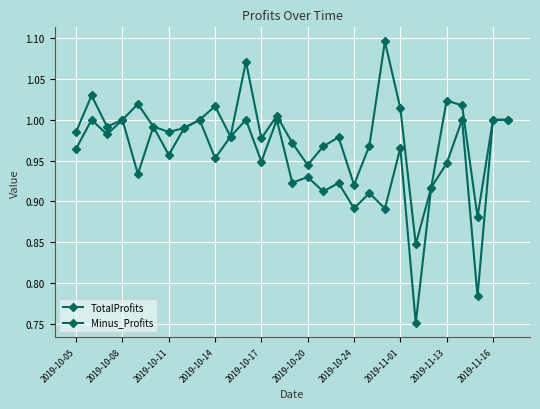

Rank the series by their average value, from highest to lowest.

TotalProfits, Minus_Profits